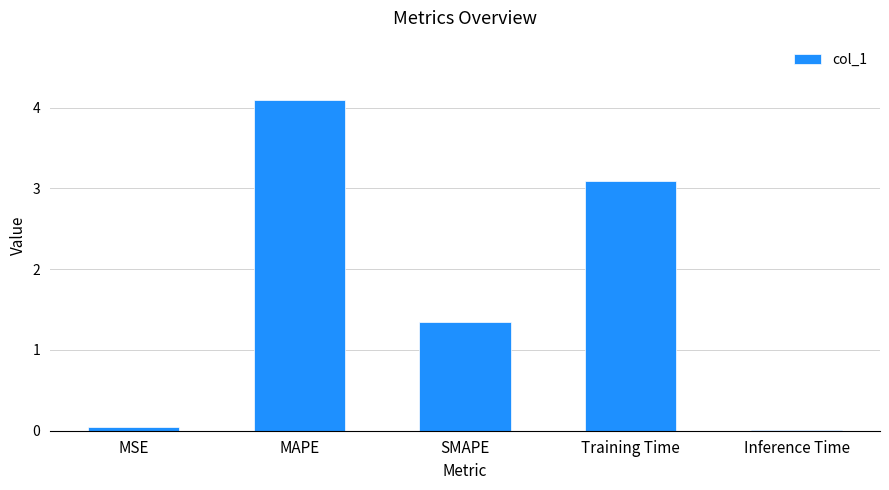

What is the sum of the values at Training Time and SMAPE?

4.4